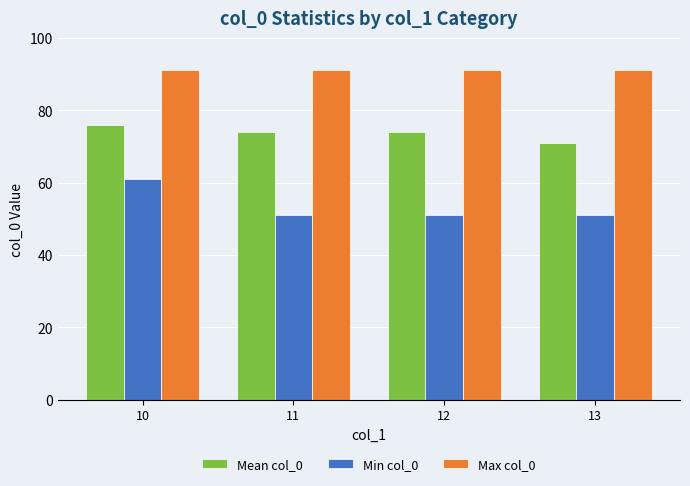

What is the value of the Min col_0 bar at the 4th from the left?

51.0